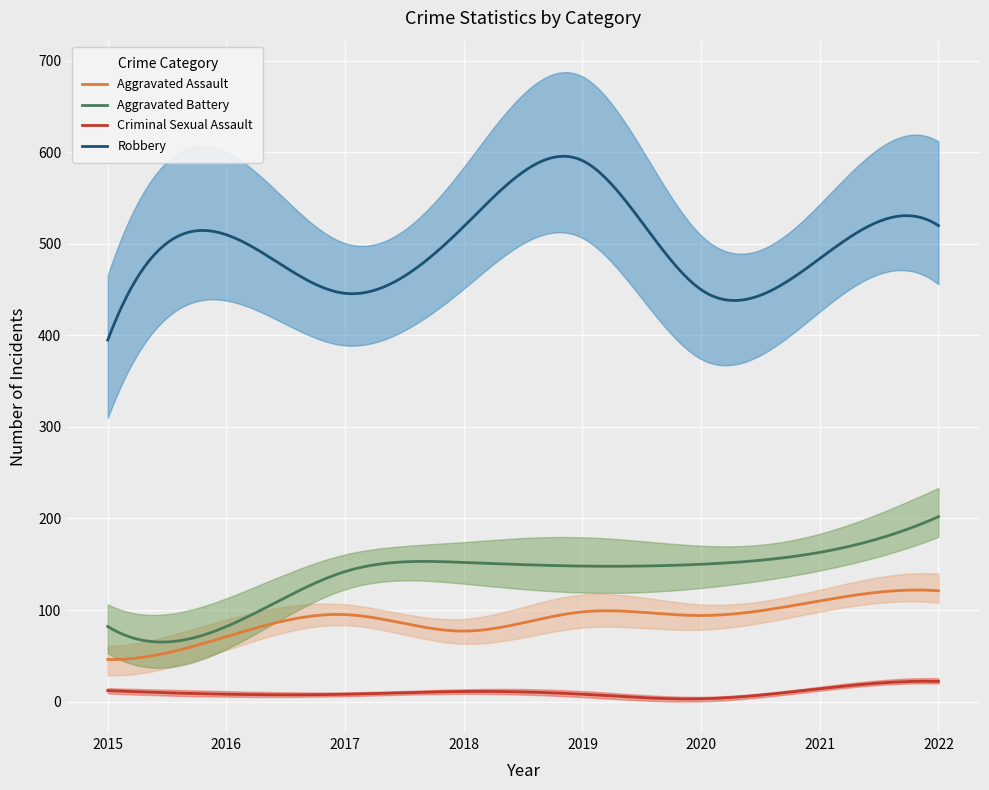

At which category does the chart reach its minimum across all series?

2020